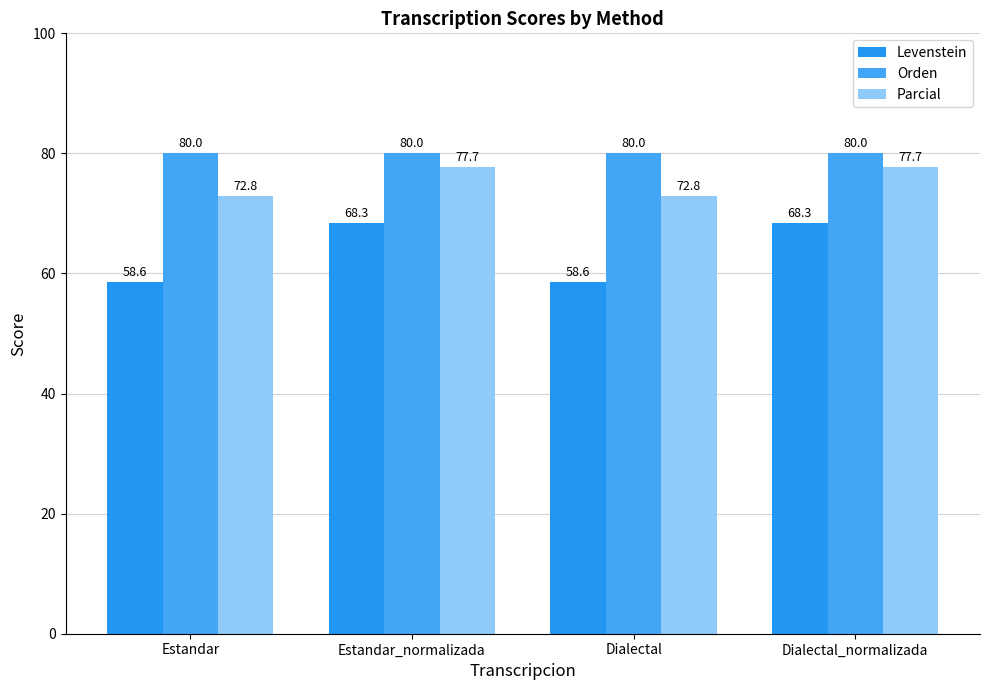

Reading left to right, what are all the values shown in this chart?

Levenstein: 58.6	68.3	58.6	68.3
Orden: 80.0	80.0	80.0	80.0
Parcial: 72.8	77.7	72.8	77.7